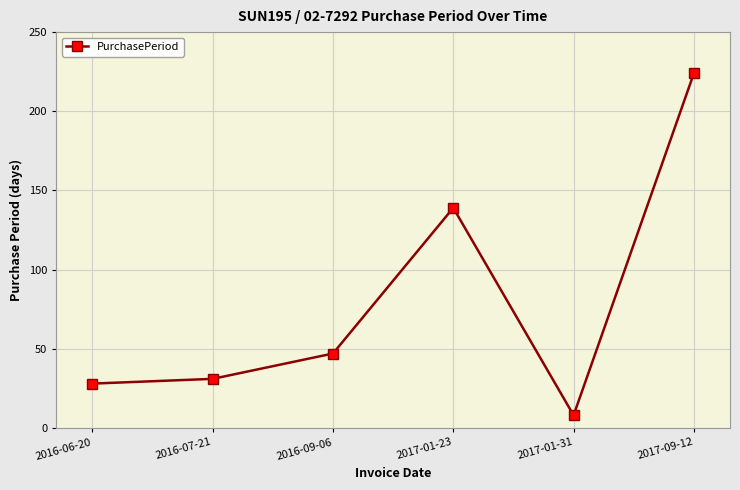

What is the label of the 2nd point from the left?

2016-07-21